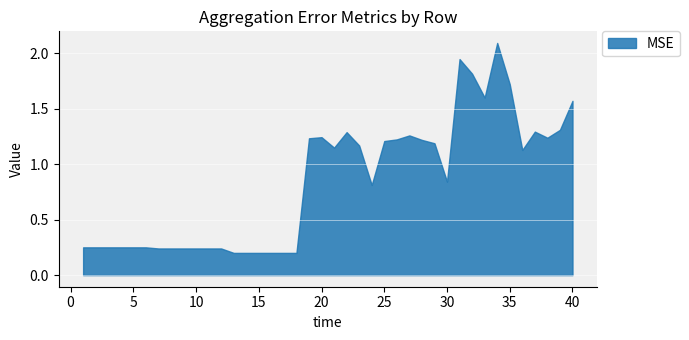

Is it true that the value at 5 is 0.4?

False